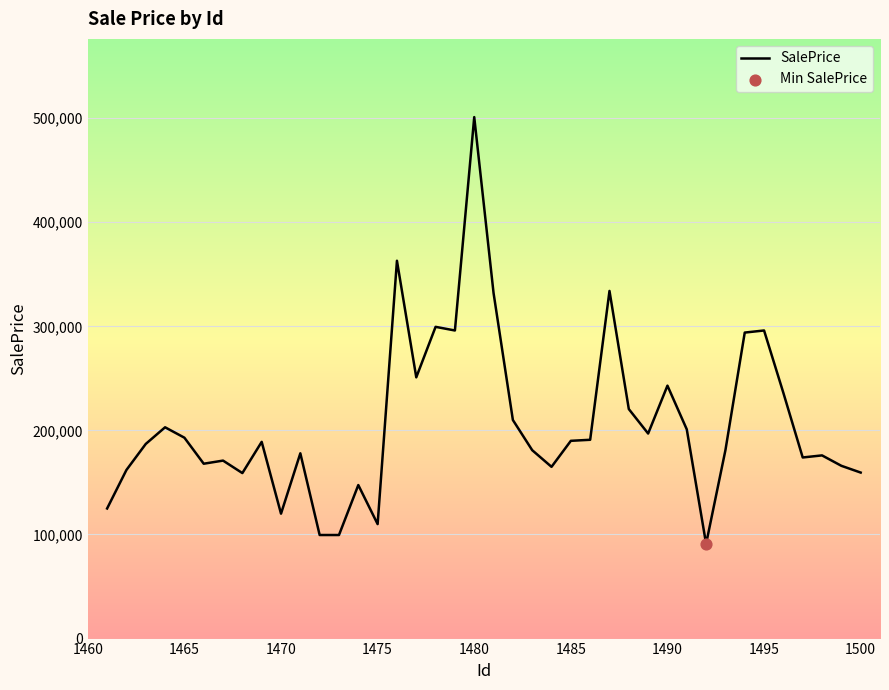

What is the difference between the maximum and minimum values?

410000